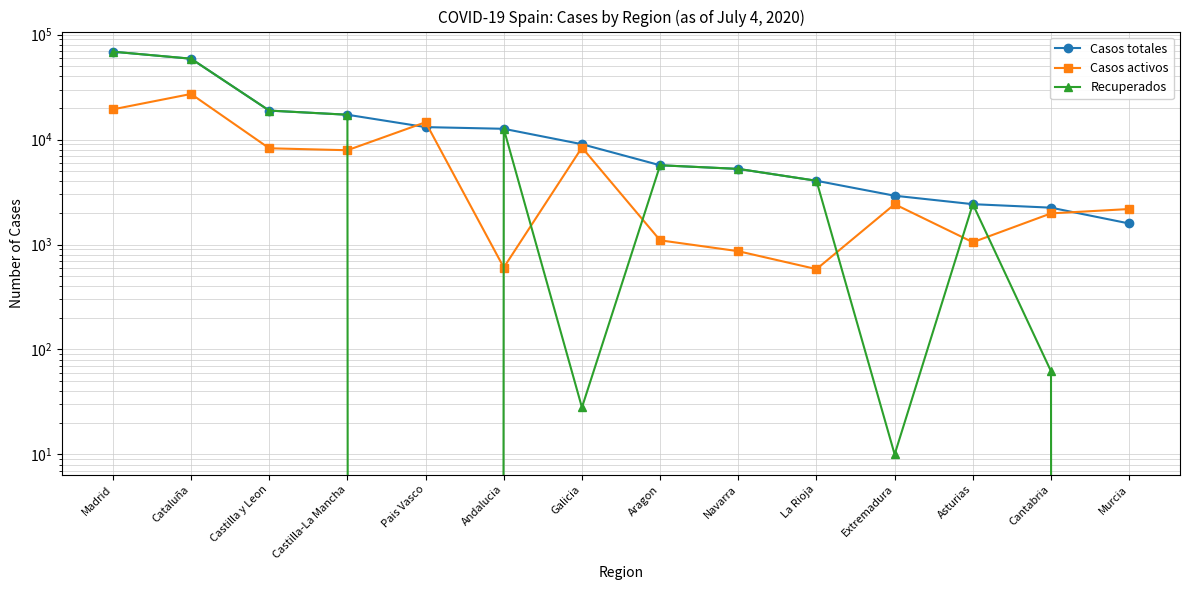

Is it true that Casos totales equals 1587 at Murcia?

True